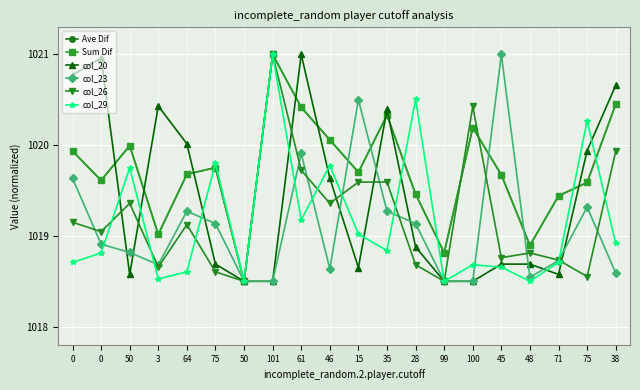

What are all the series names shown in the legend?

Ave Dif, Sum Dif, col_20, col_23, col_26, col_29